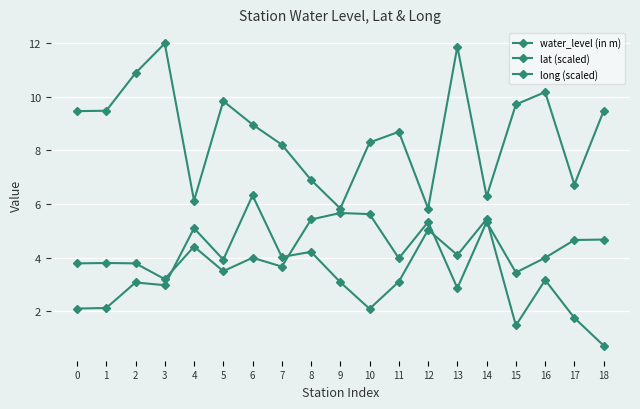

Reading left to right, extract all data points from this chart.

water_level (in m): 2.1	2.1	3.1	3.0	5.1	3.9	6.3	4.0	4.2	3.1	2.1	3.1	5.0	4.1	5.4	1.5	3.2	1.8	0.7
lat (scaled): 3.8	3.8	3.8	3.2	4.4	3.5	4.0	3.7	5.4	5.7	5.6	4.0	5.3	2.9	5.3	3.4	4.0	4.7	4.7
long (scaled): 9.5	9.5	10.9	12.0	6.1	9.8	9.0	8.2	6.9	5.8	8.3	8.7	5.8	11.9	6.3	9.7	10.2	6.7	9.5